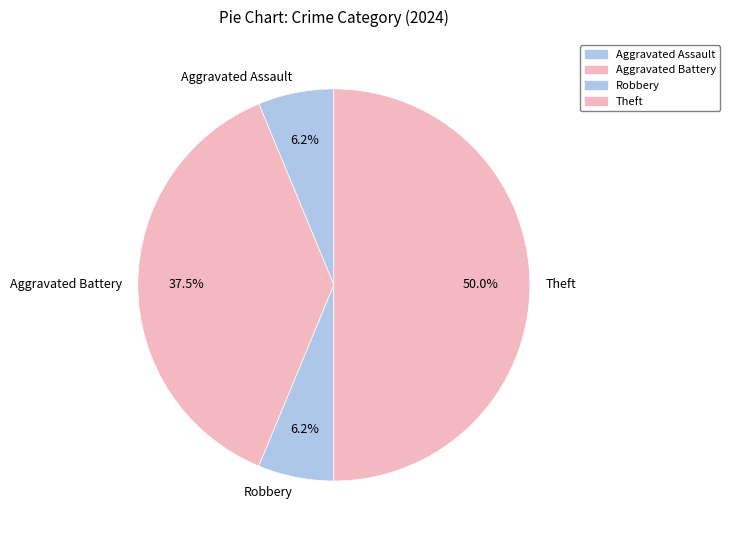

Is Robbery the majority of the pie?

No